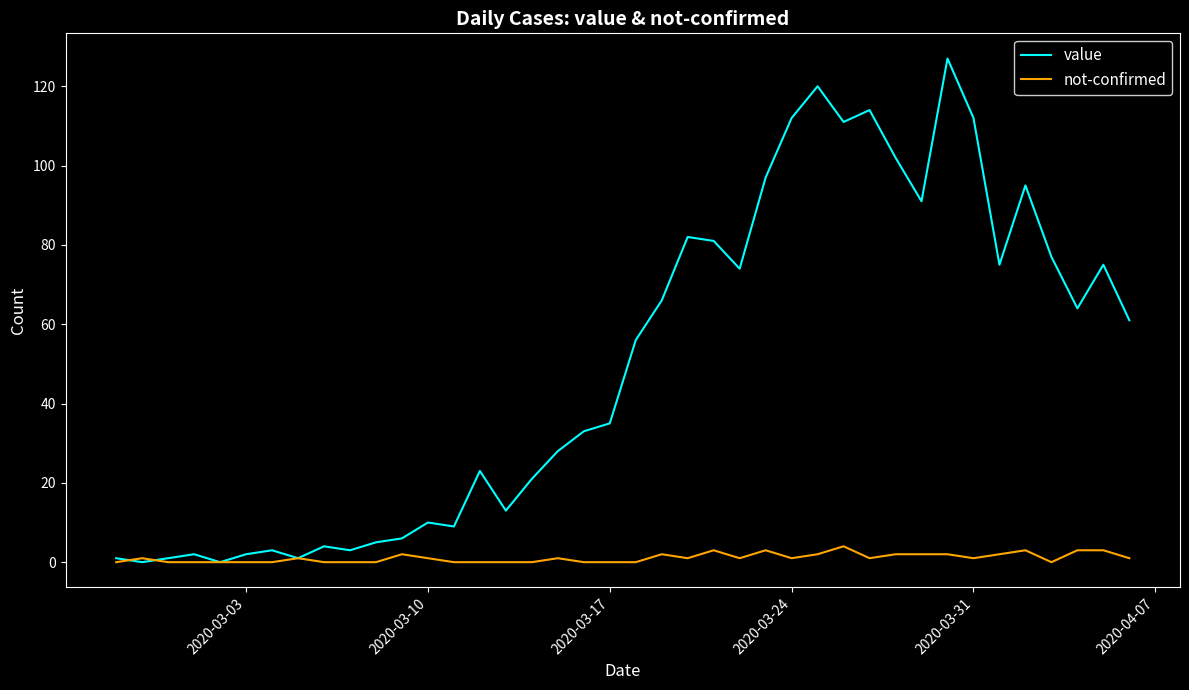

List the series in order of their peak value, lowest first.

not-confirmed, value